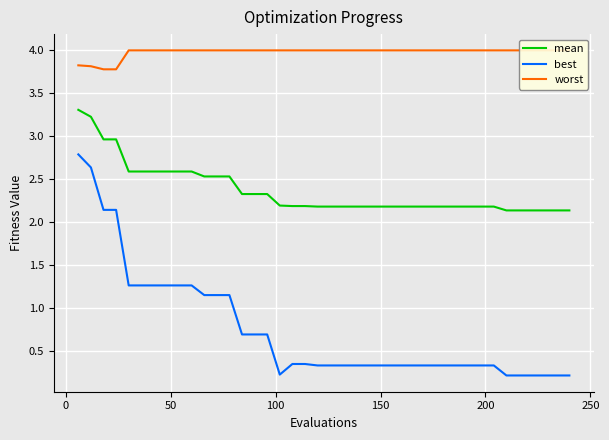

At how many categories does at least one series exceed 2?

40